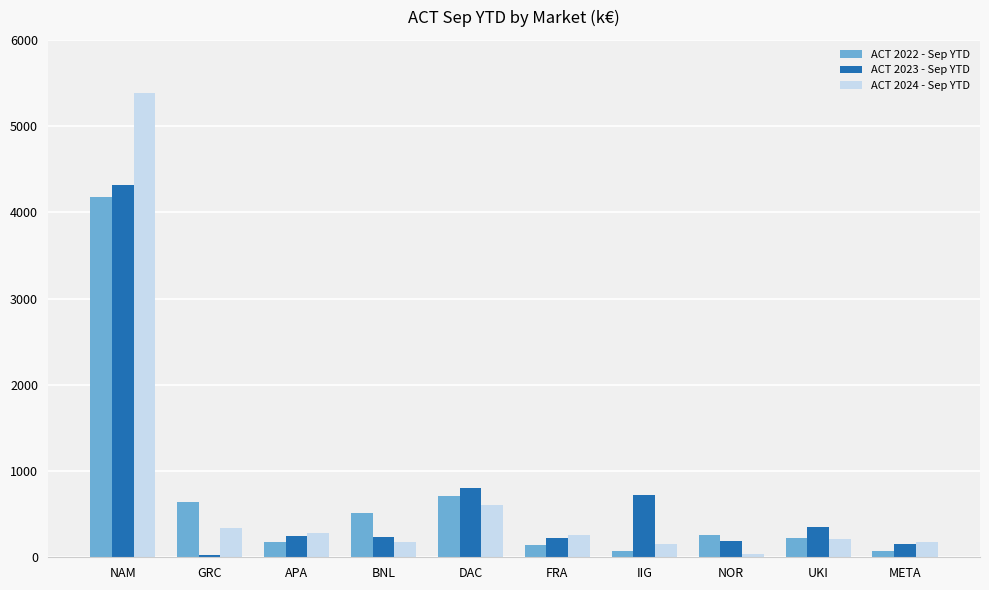

Is it true that ACT 2024 - Sep YTD equals 8368 at NAM?

False